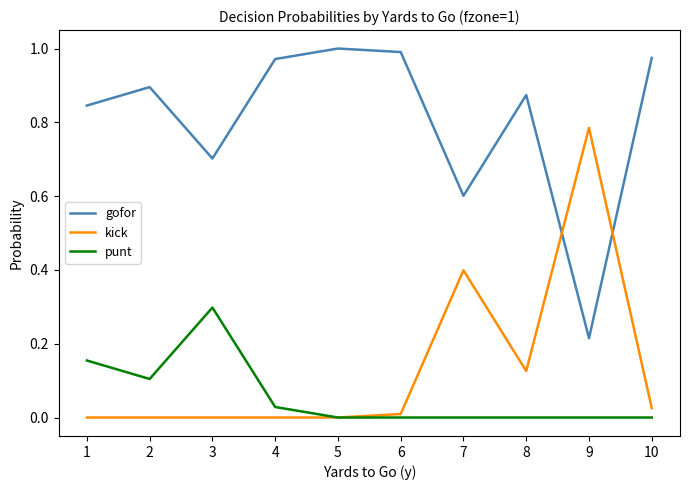

At 2, list the series in order from smallest to largest.

kick, punt, gofor